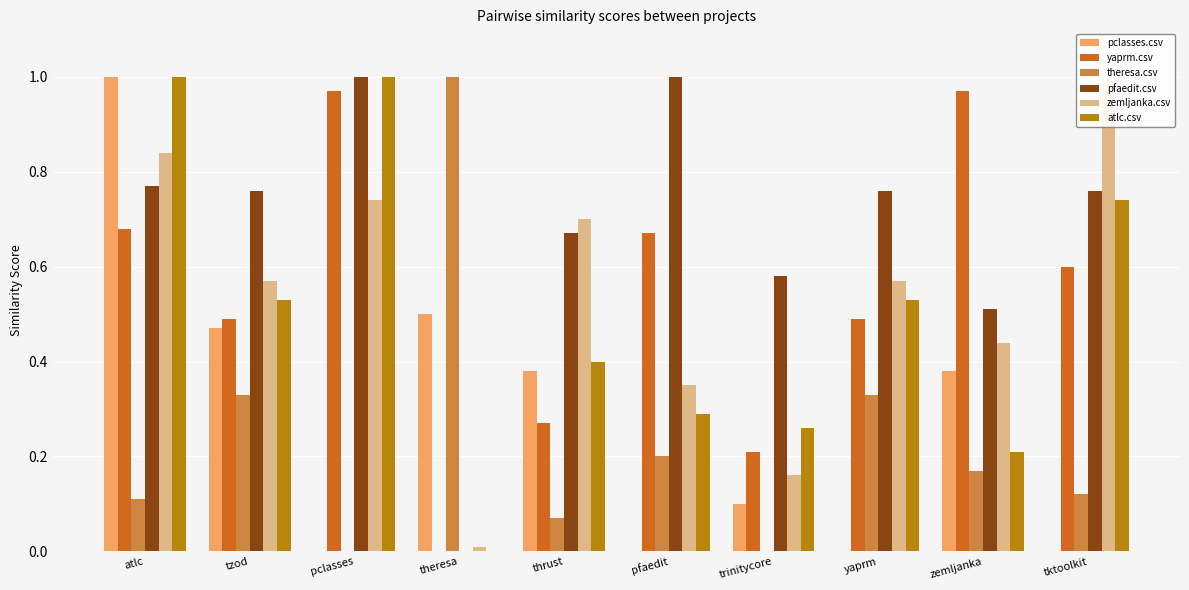

What are all the series names shown in the legend?

pclasses.csv, yaprm.csv, theresa.csv, pfaedit.csv, zemljanka.csv, atlc.csv